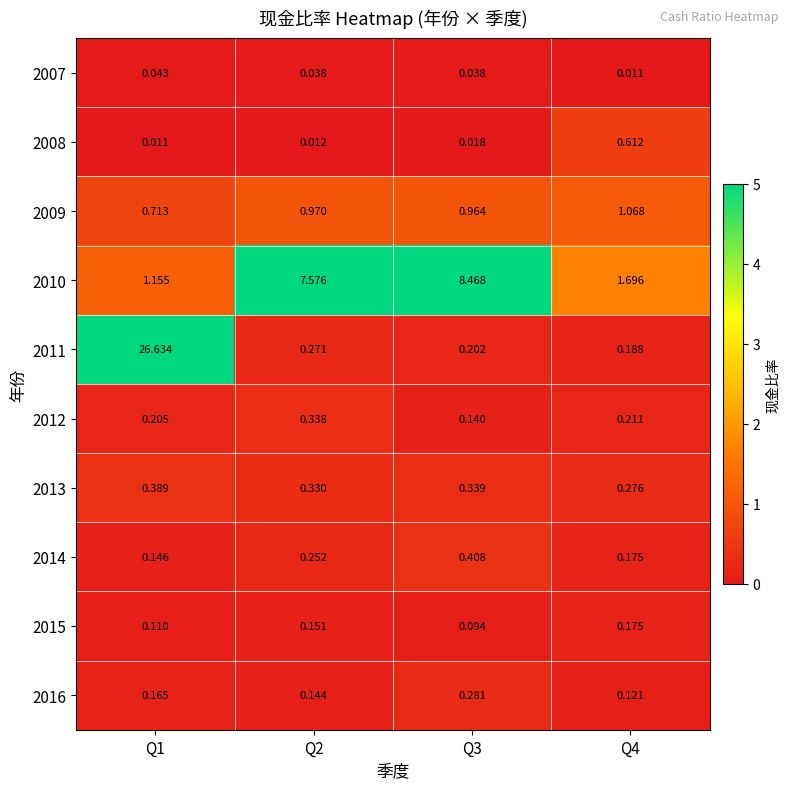

At how many categories does at least one series exceed 3?

3